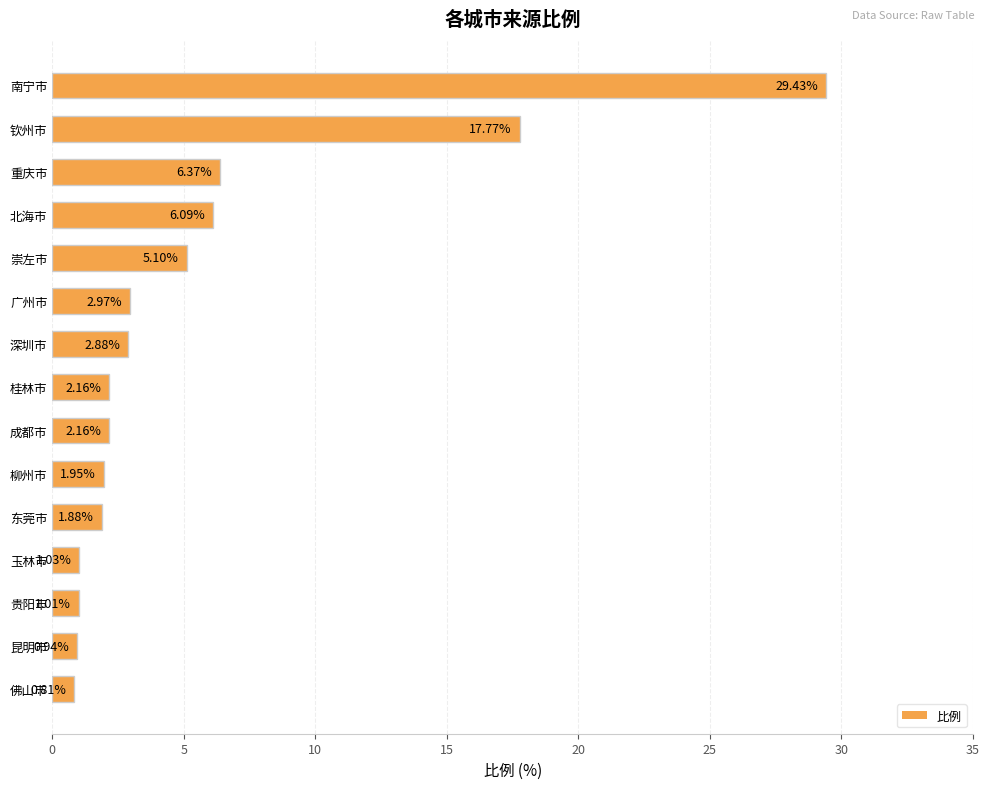

How many bars are there in total?

15